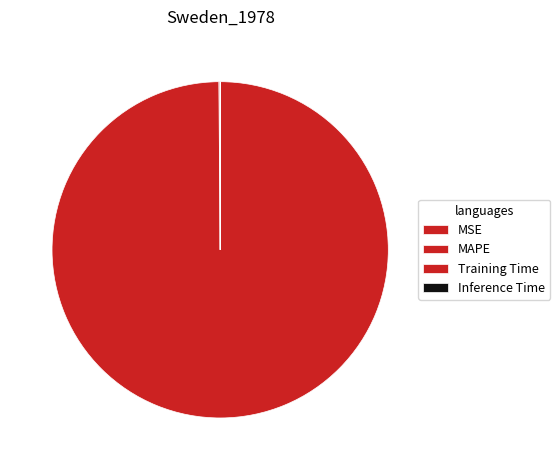

What percentage is the MAPE slice, to the nearest percent?

100%